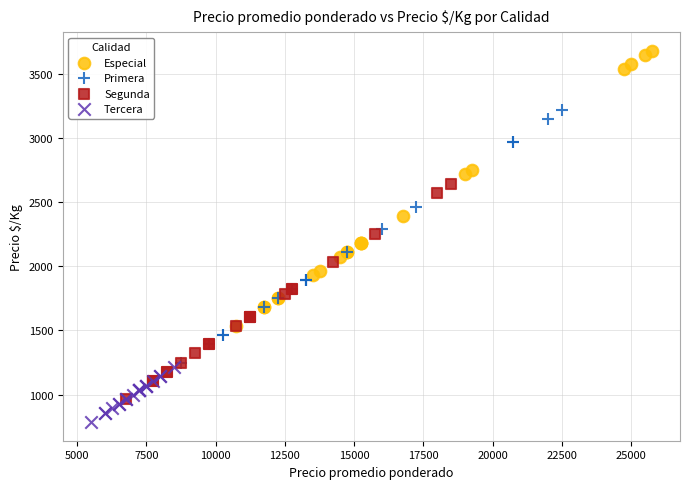

Which series reaches the maximum Y coordinate?

Especial